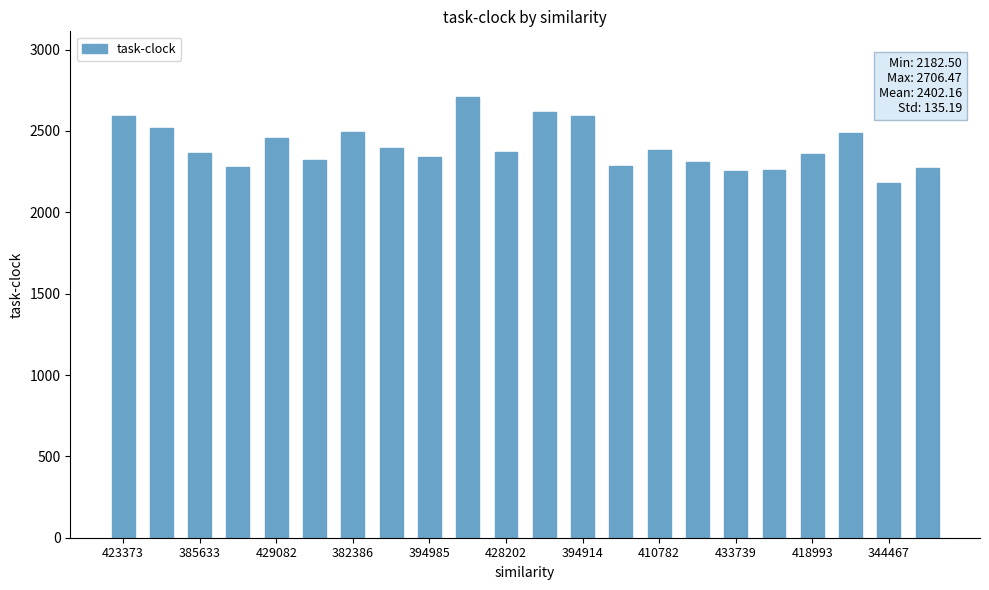

What is the greatest value displayed?

2706.5